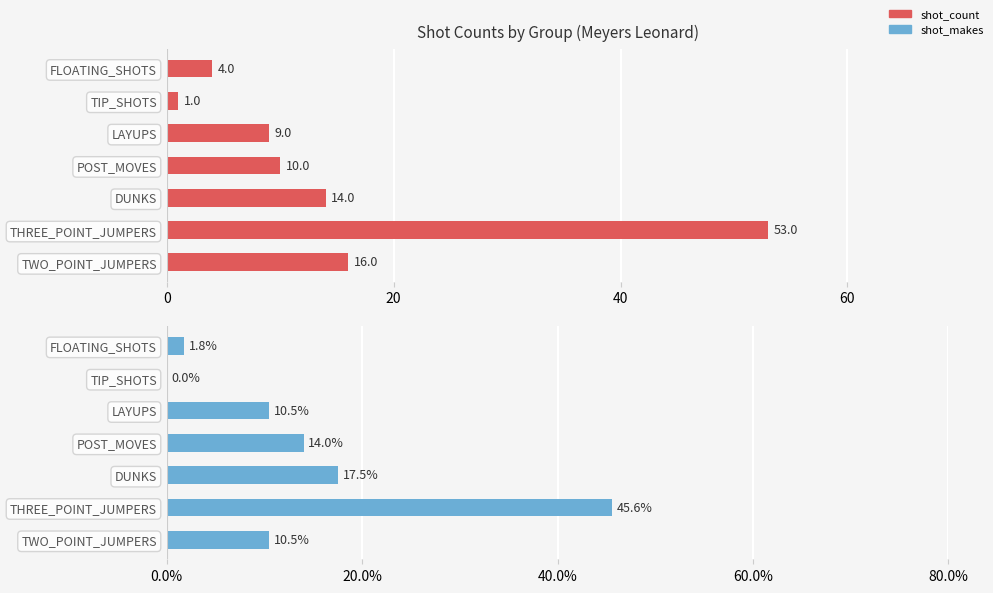

Between THREE_POINT_JUMPERS and TIP_SHOTS, which series saw the biggest shift?

shot_count